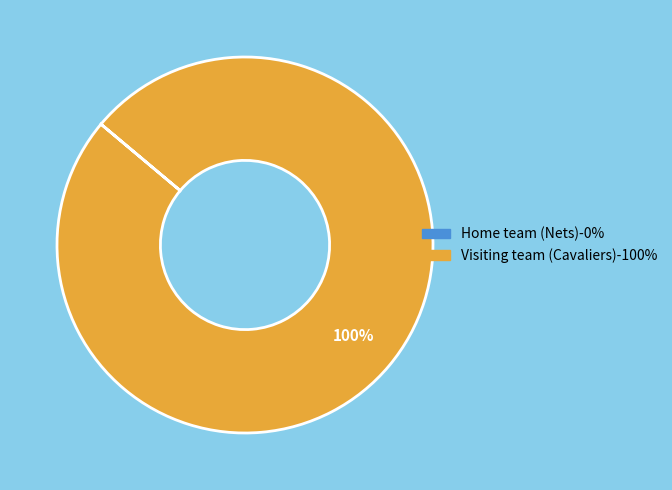

Is there any slice that represents more than half of the pie?

Yes